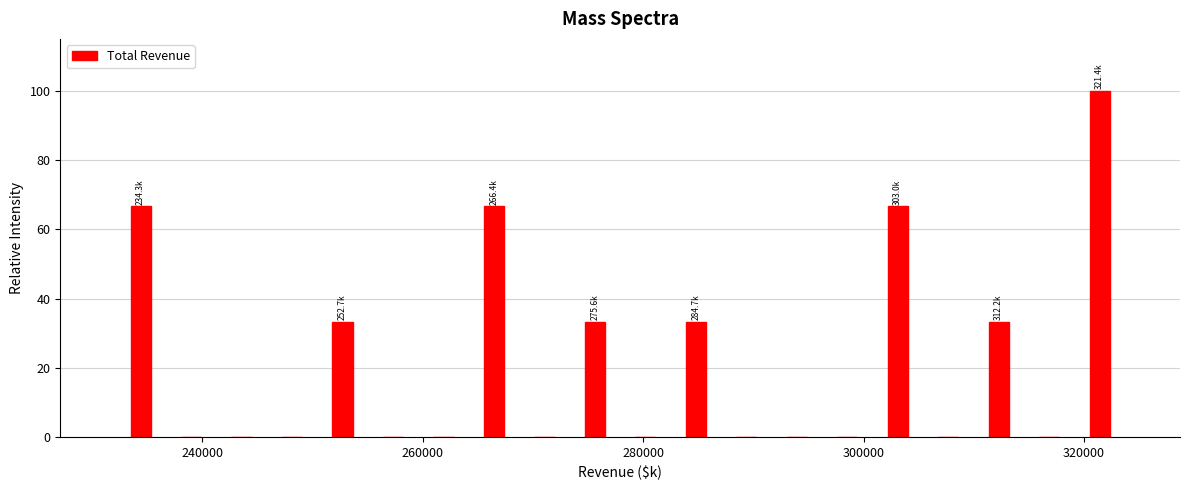

Around what value on the x-axis is the tallest bar? Give the approximate position of its centre, as read against the axis.

322000